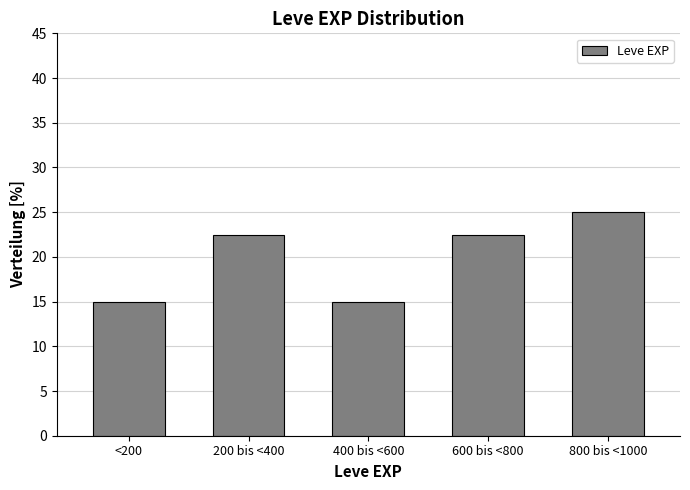

Reading left to right, transcribe all the data shown in this chart.

<200=15.0	200 bis <400=22.5	400 bis <600=15.0	600 bis <800=22.5	800 bis <1000=25.0